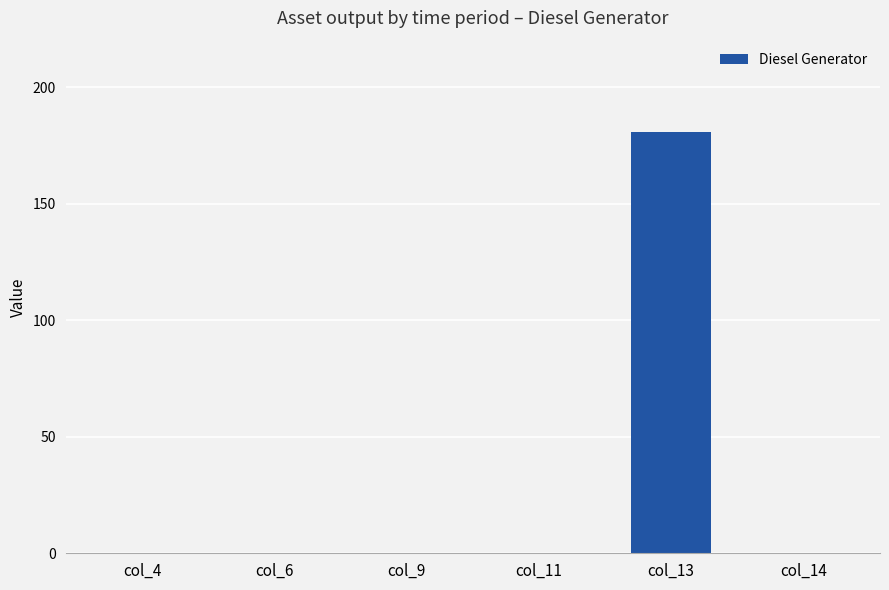

Reading right to left, list all the values displayed in this chart.

col_14=0	col_13=181	col_11=0	col_9=0	col_6=0	col_4=0